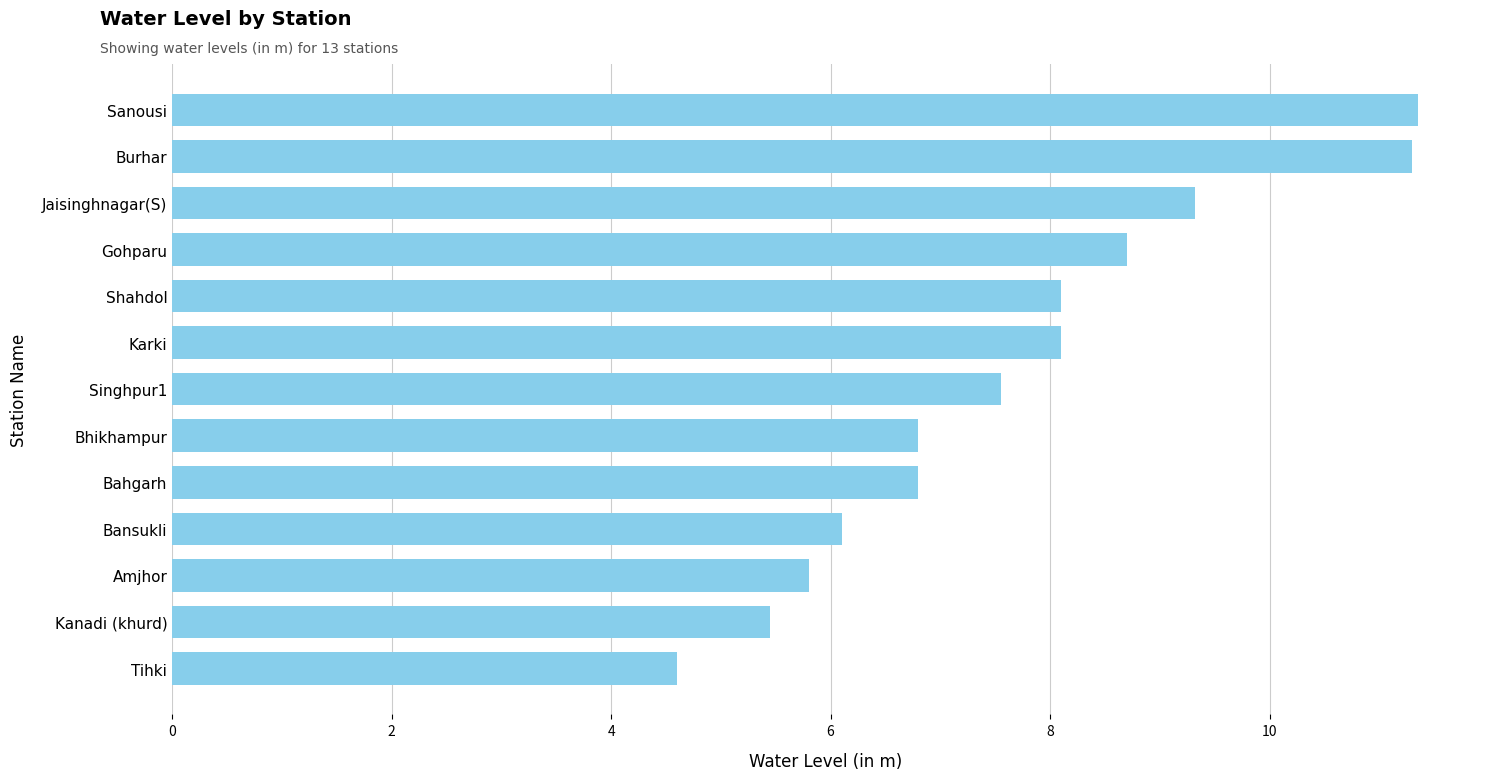

What is the average value?

7.7